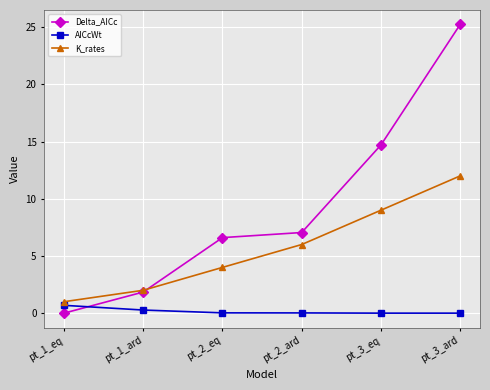

At which label does K_rates reach its minimum?

pt_1_eq